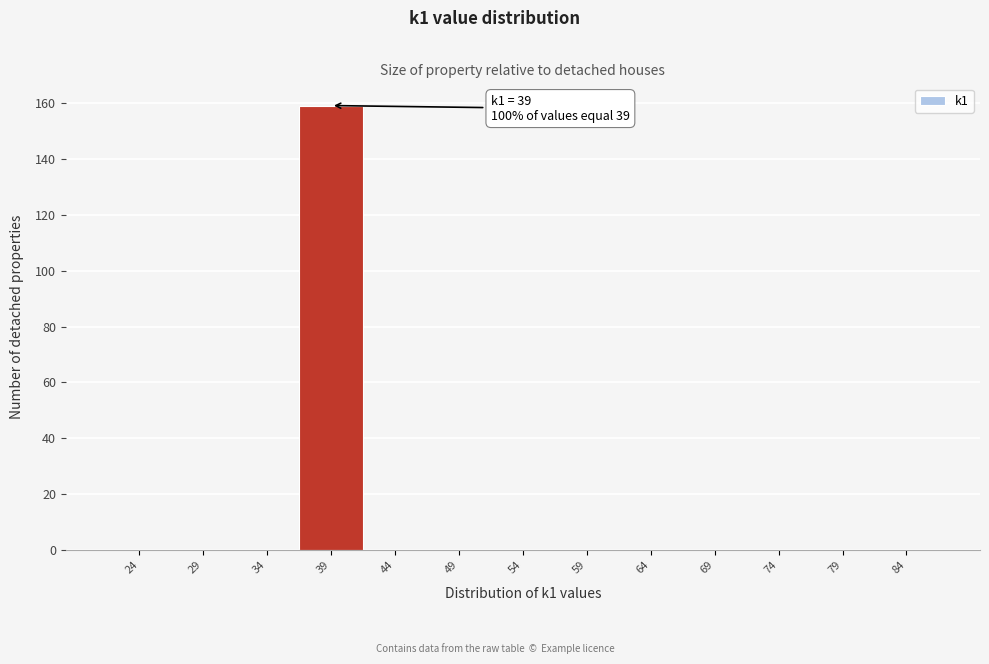

Reading left to right, transcribe all the data shown in this chart.

24=0	29=0	34=0	39=159	44=0	49=0	54=0	59=0	64=0	69=0	74=0	79=0	84=0